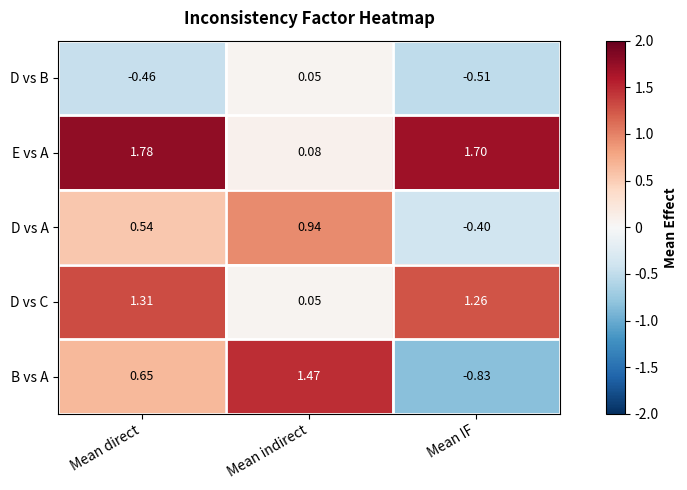

Which series has the largest total across all categories?

E vs A